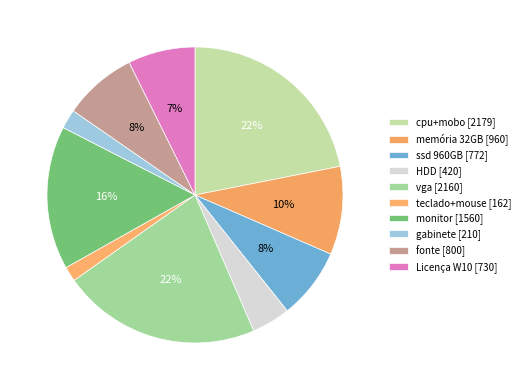

To the nearest percent, what portion does gabinete represent?

2%